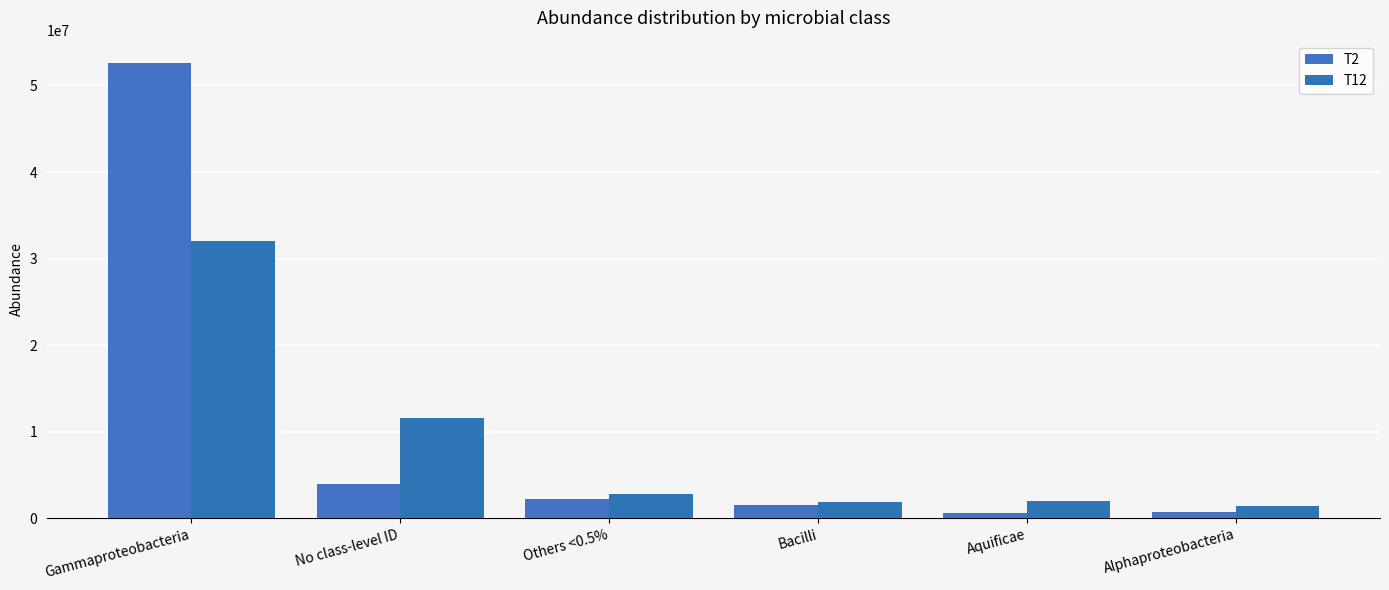

What is the average value of the T12 series?

8611012.7